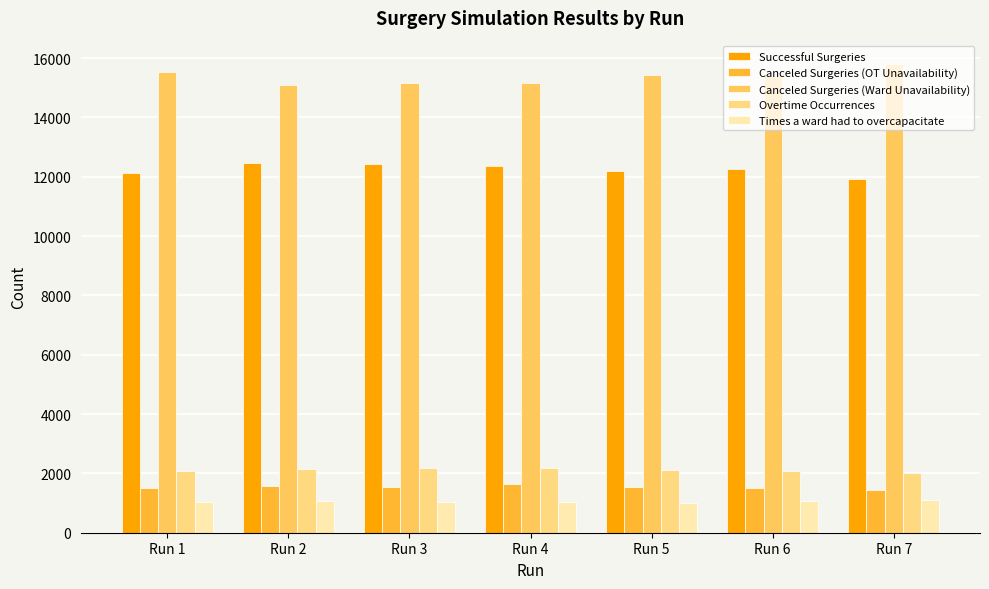

At which label does Canceled Surgeries (OT Unavailability) first exceed 1544?

Run 2